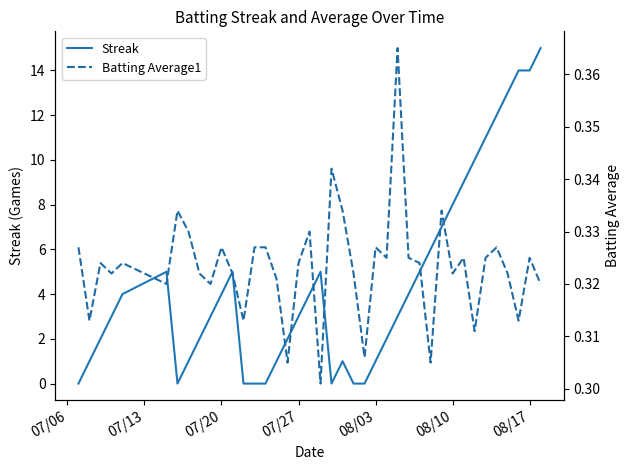

What is the maximum value for Streak?

15